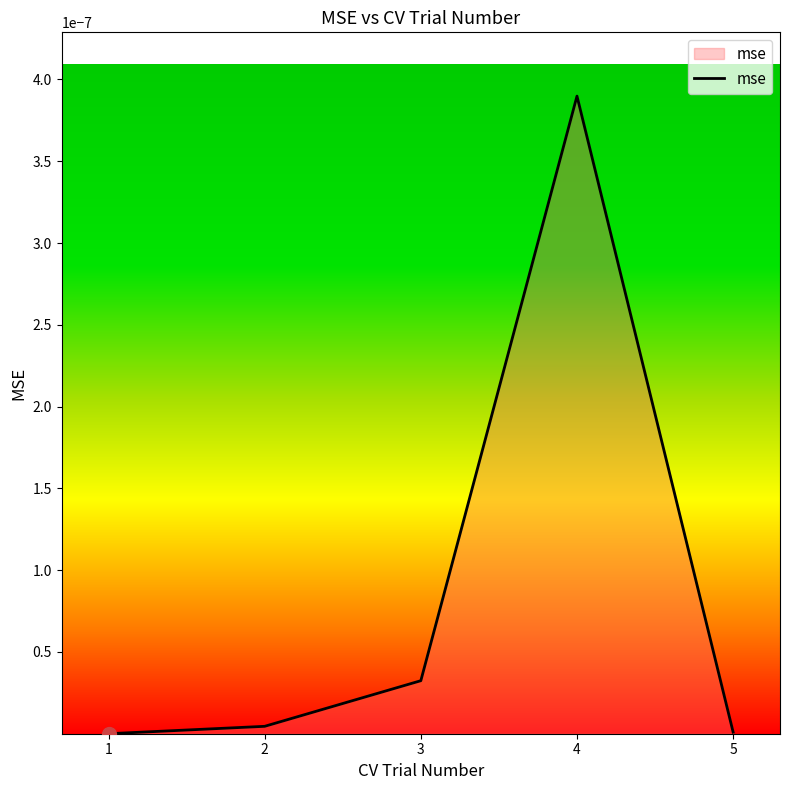

The chart shows a value of 0.0 at 1. True or false?

True